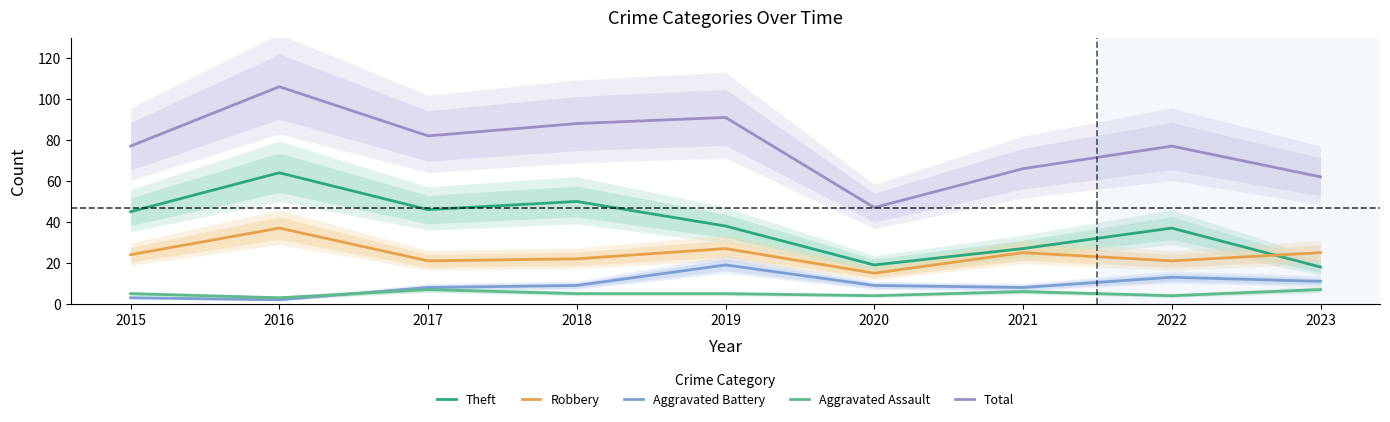

What is the lowest value of the Theft series?

18